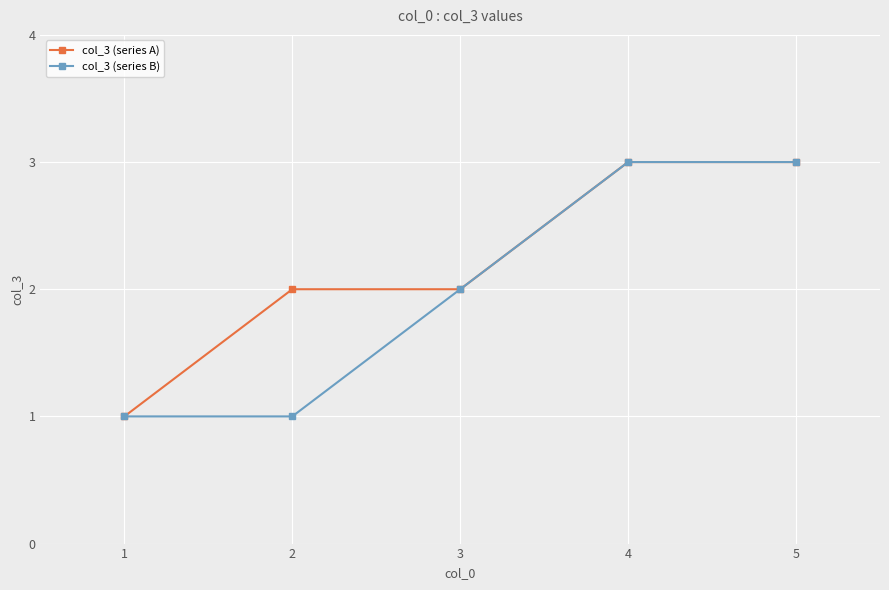

Reading left to right, list all the values displayed in this chart.

col_3 (series A): 1=1	2=2	3=2	4=3	5=3
col_3 (series B): 1=1	2=1	3=2	4=3	5=3